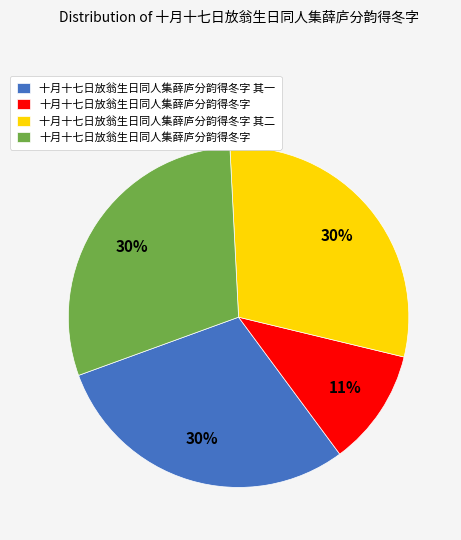

Does any single category account for the majority?

No